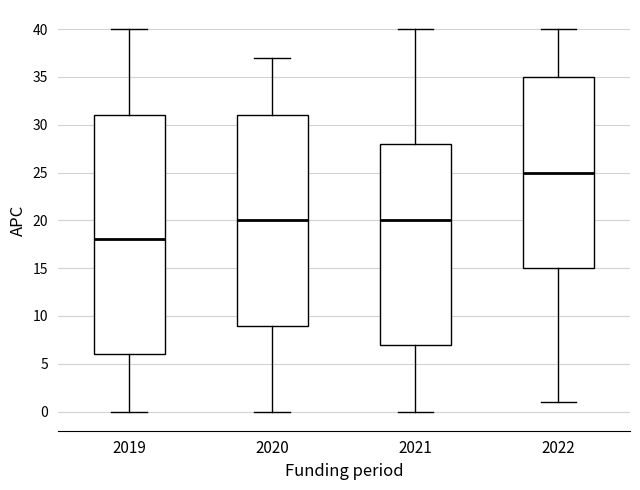

Reading left to right, read every box against the y-axis: the position of its median line, the range the box covers, and the ends of its whiskers. The values are not printed on the chart, so give them approximately, as read against the axis.

2019: median 18, box 6 to 31, whiskers 0 to 40
2020: median 20, box 9 to 31, whiskers 0 to 37
2021: median 20, box 7 to 28, whiskers 0 to 40
2022: median 25, box 15 to 35, whiskers 1 to 40